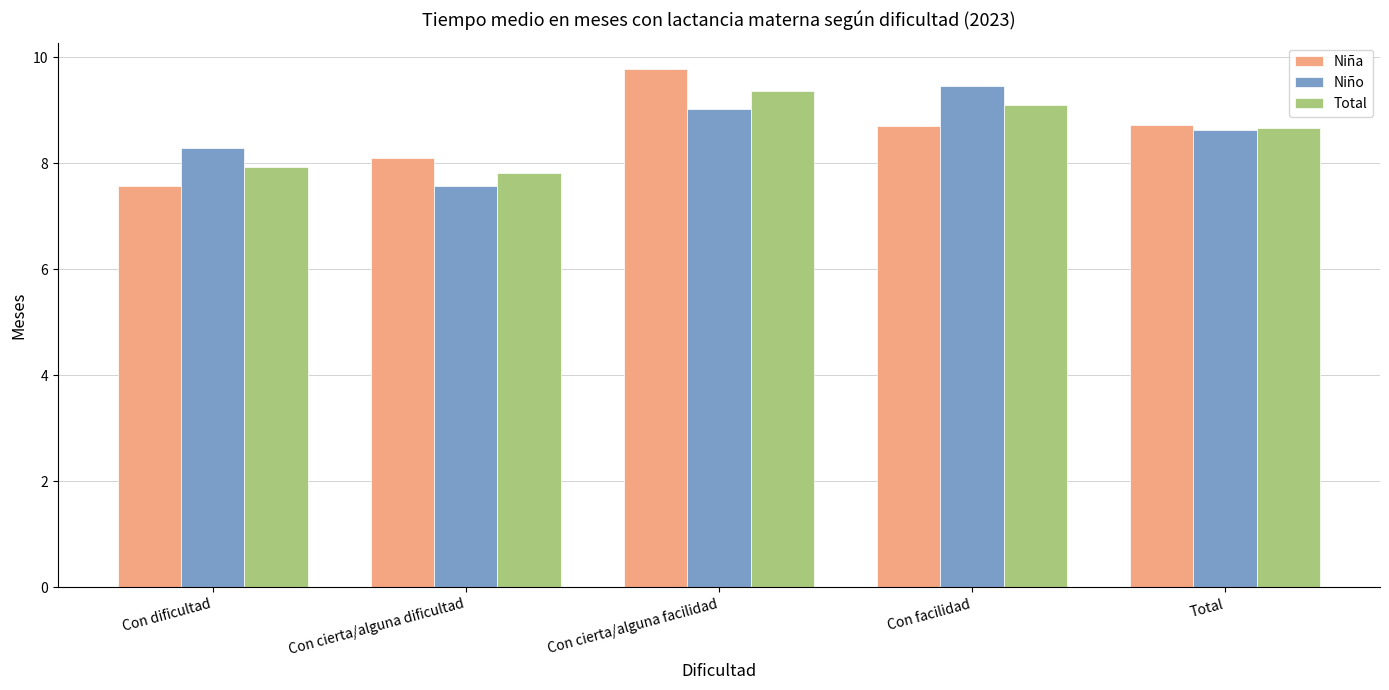

How many bars are there in total?

15